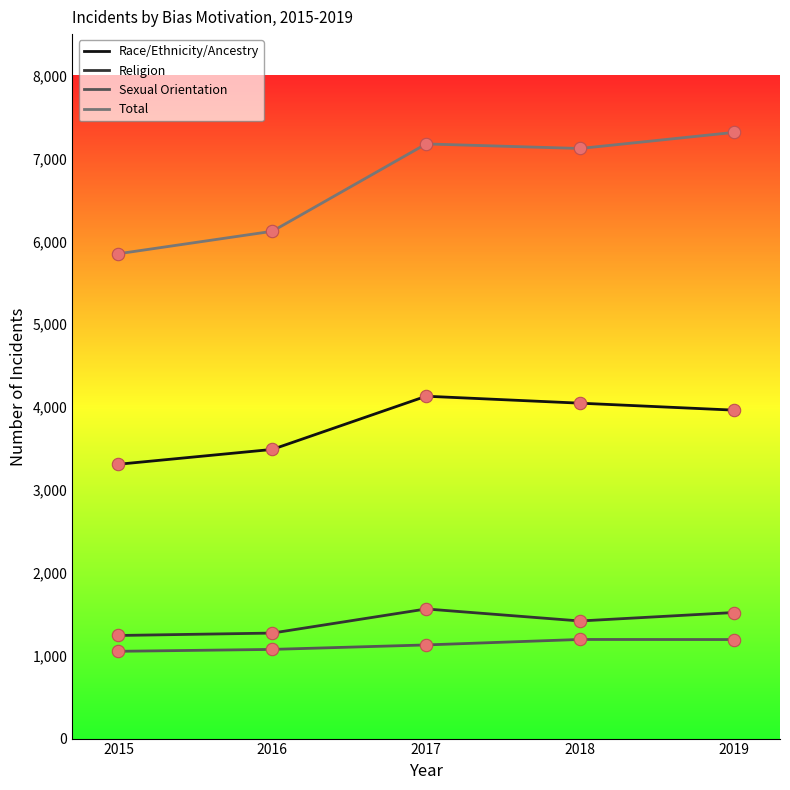

Is the value of Sexual Orientation at 2015 greater than the value of Total at 2017?

No